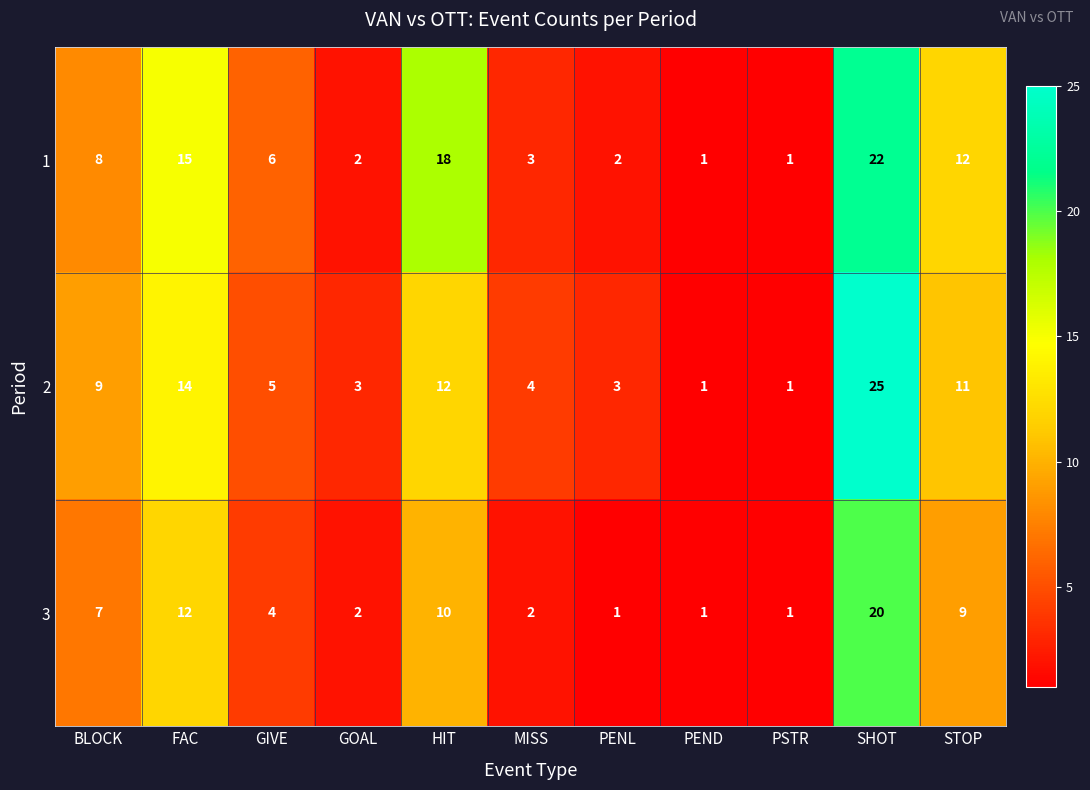

What is the spread (max minus min) of values at GIVE?

2